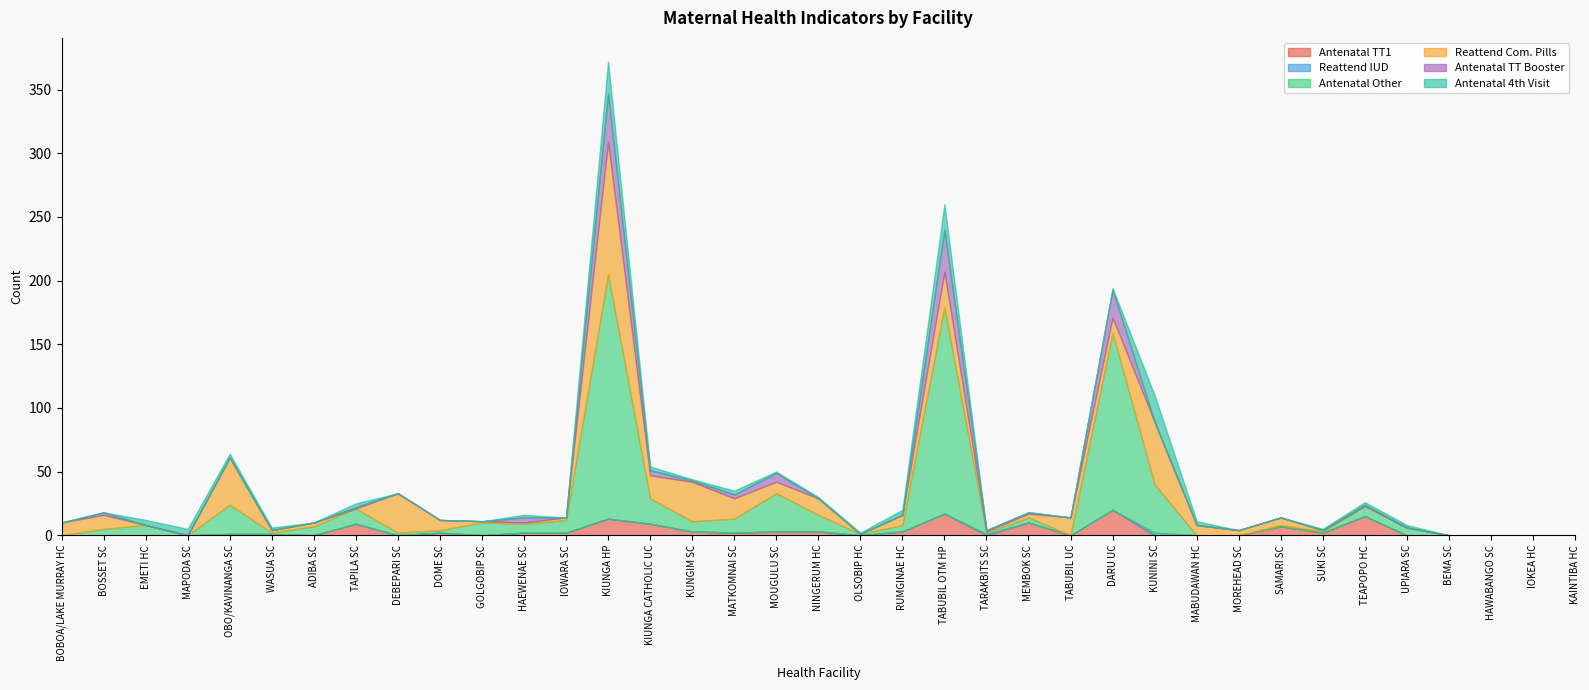

What is the difference between the maximum and minimum values in the Antenatal TT Booster series?

38